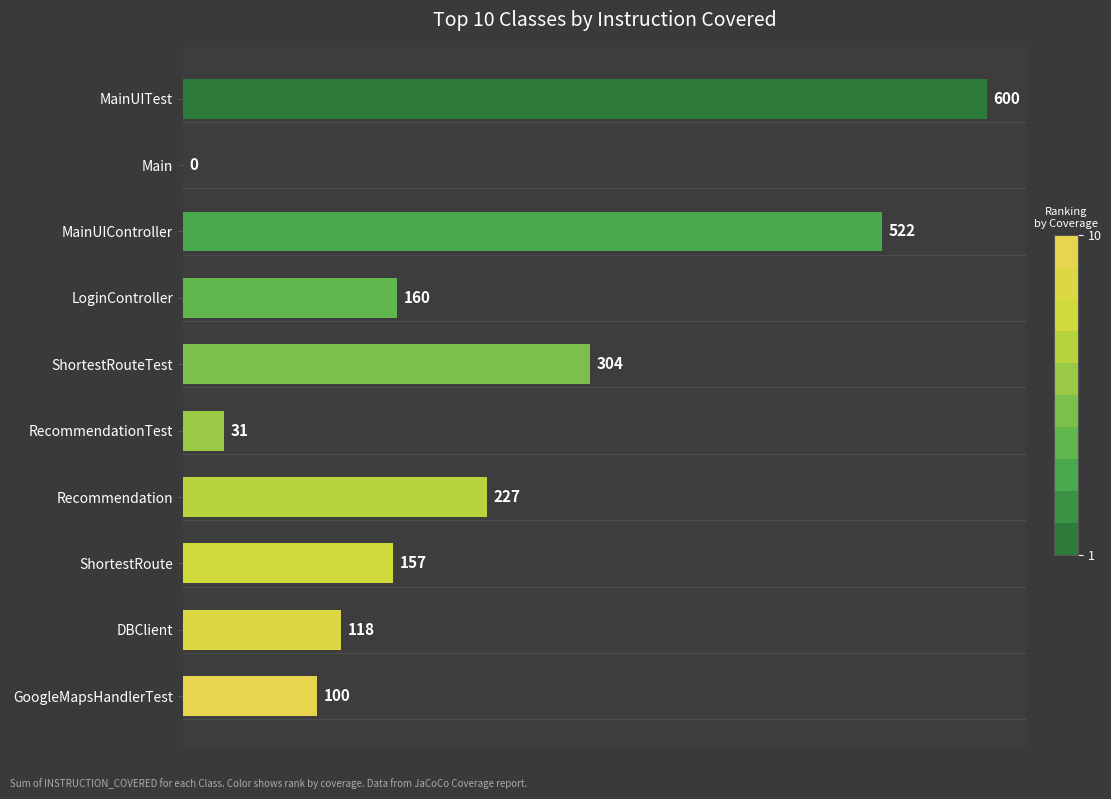

Approximately how many times larger is the value at DBClient compared to LoginController?

0.7